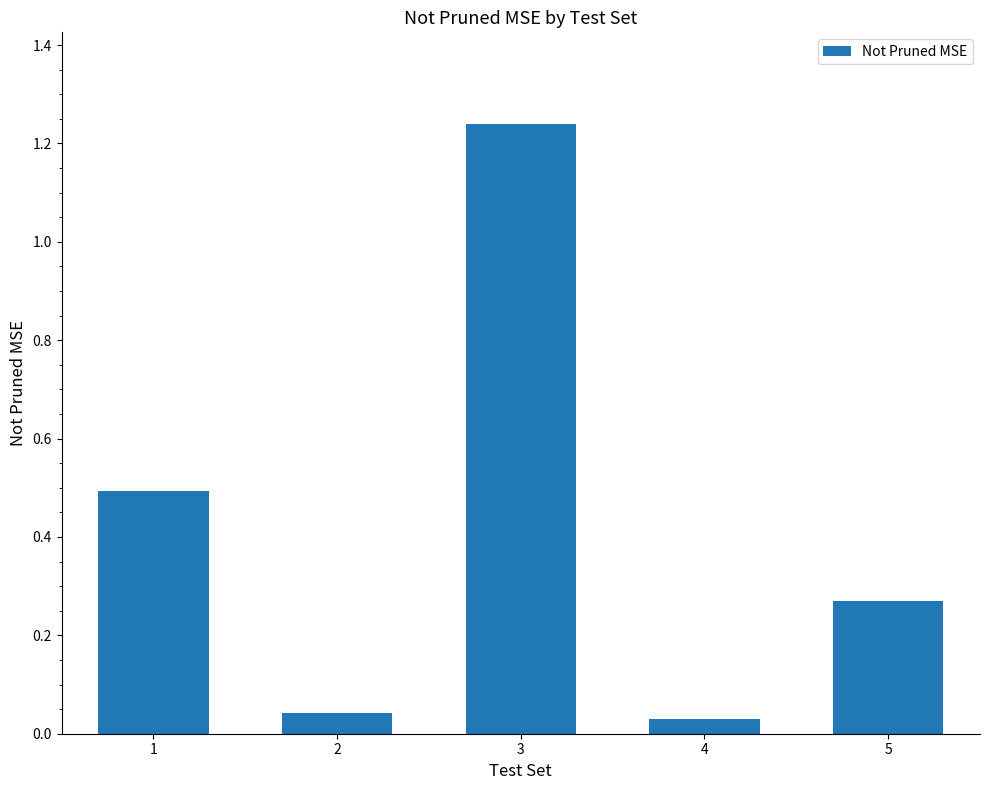

Does the chart contain any negative values?

No